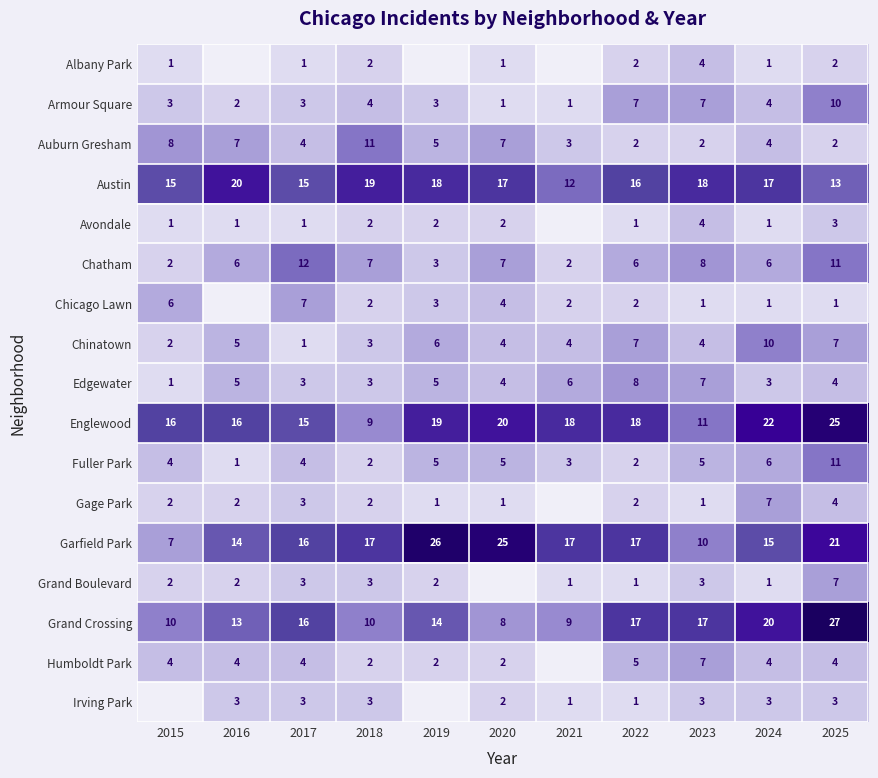

What is the sum of the Grand Crossing values at 2015 and 2016?

23